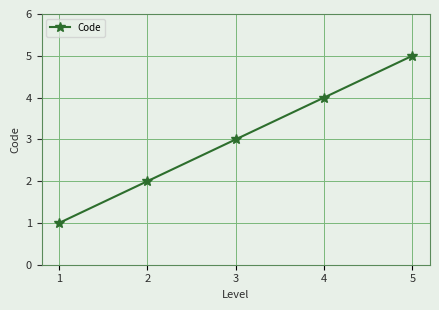

Rank the categories by value from lowest to highest.

1, 2, 3, 4, 5